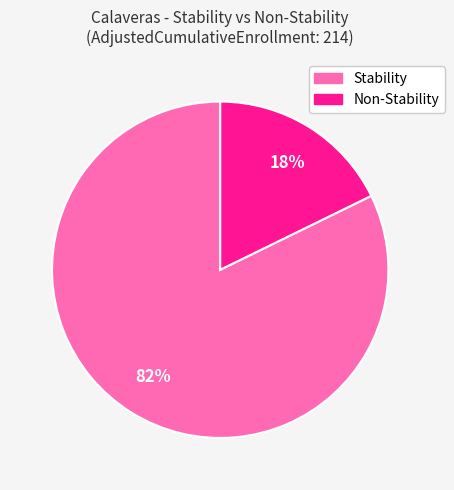

Approximately how many times larger is the value at Stability compared to Non-Stability?

4.6